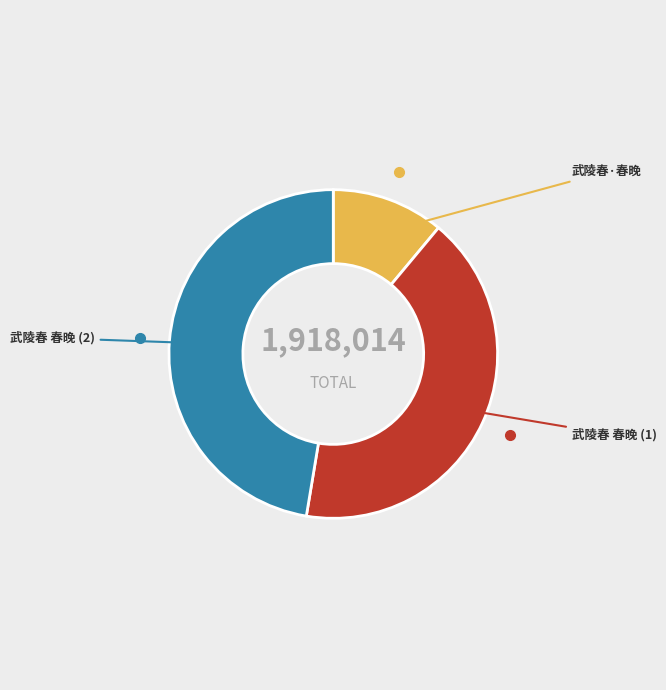

What is the largest slice in the pie chart?

武陵春 春晚